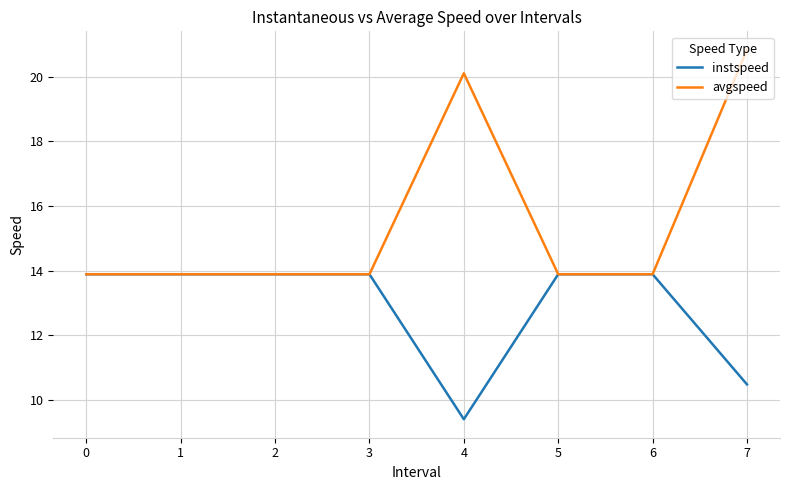

Read the instspeed value at 0.

13.9